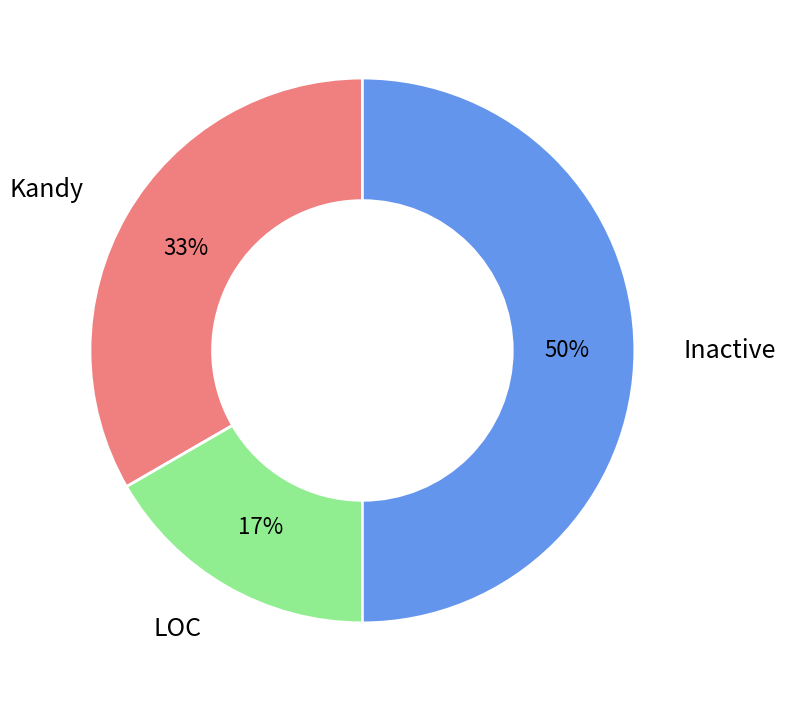

What percentage is the Inactive slice, to the nearest percent?

50%